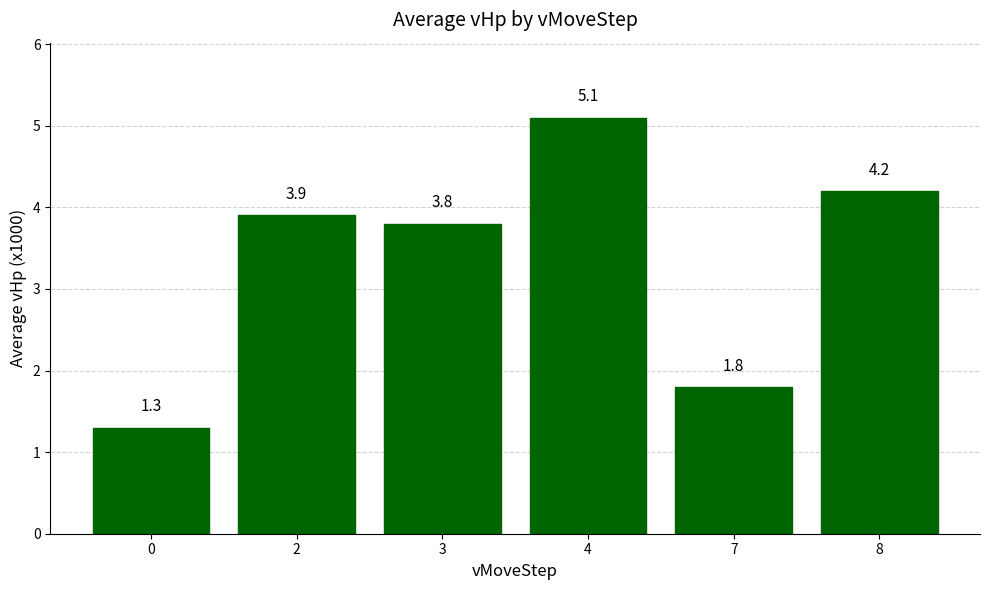

What is the maximum value shown in the chart?

5.1